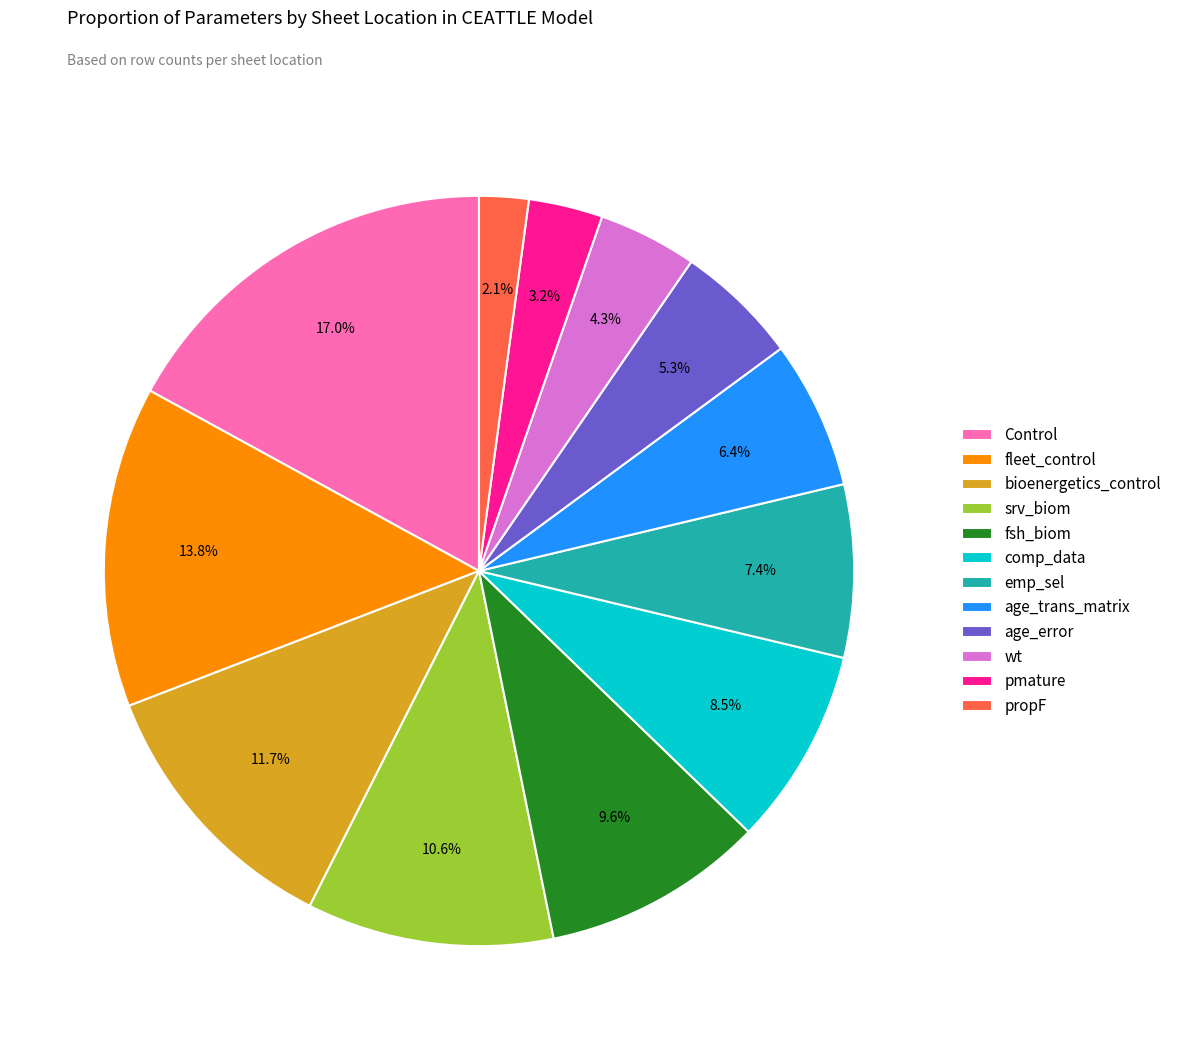

Is there any slice that represents more than half of the pie?

No